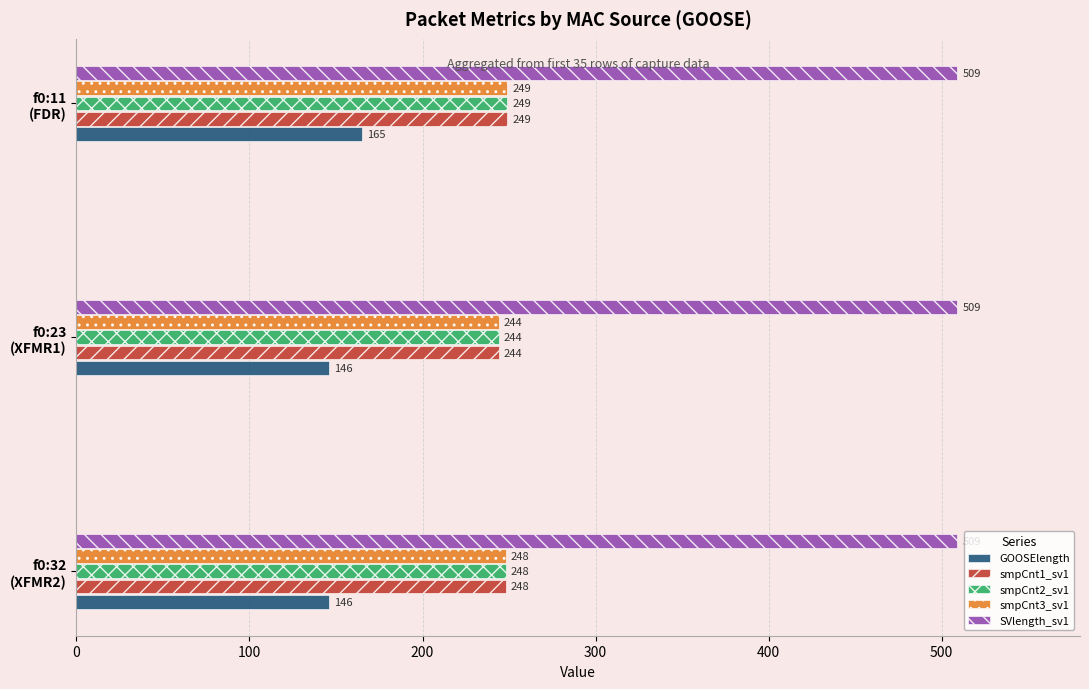

How many smpCnt2_sv1 values are between 244 and 249?

3